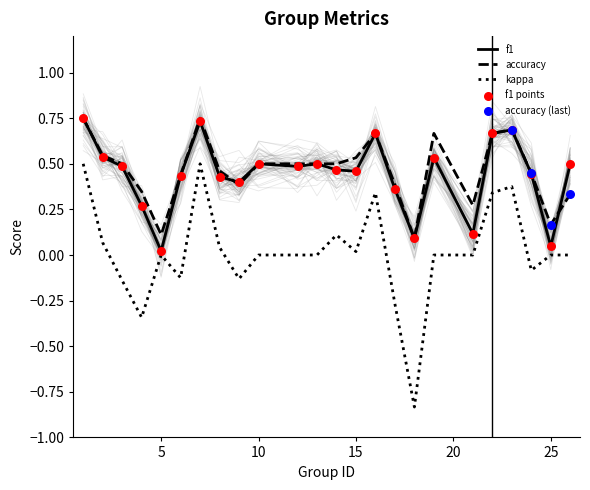

Which series contains the lowest Y value?

kappa